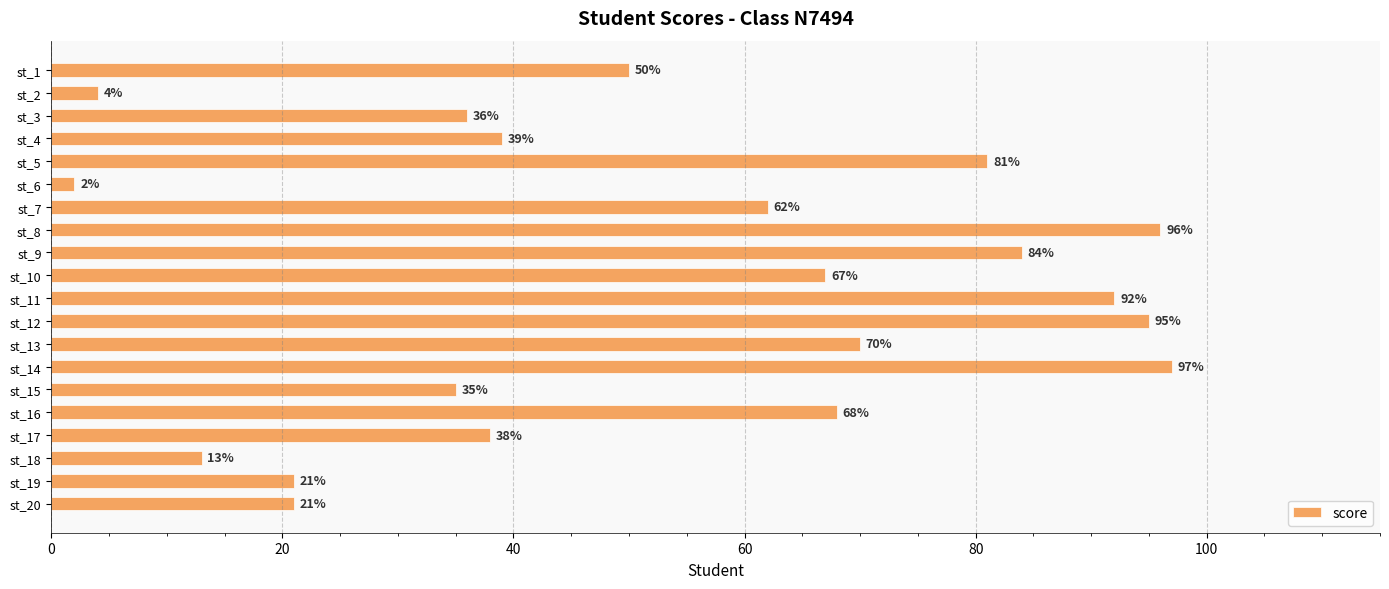

How many bars are there in total?

20